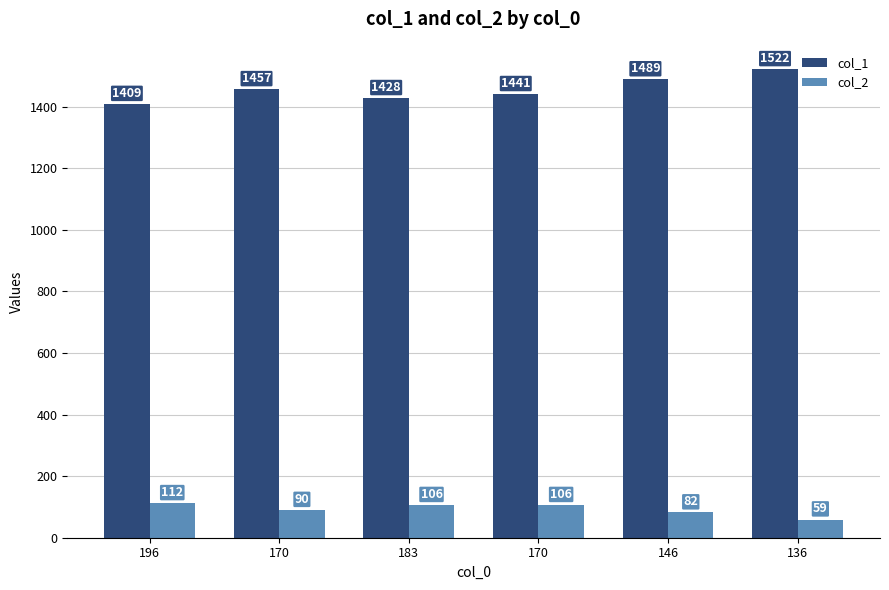

Where is col_2 nearest to the value 85?

146